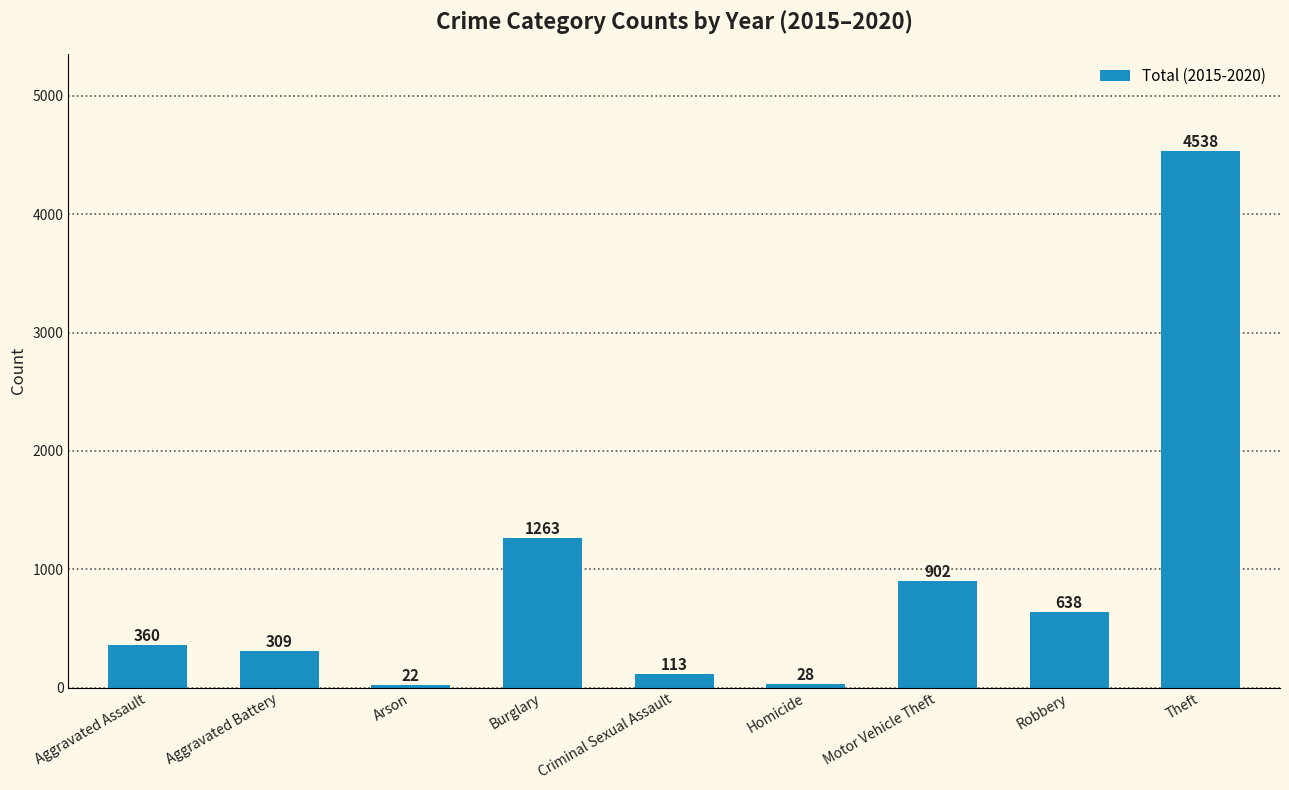

How many bars are there in total?

9